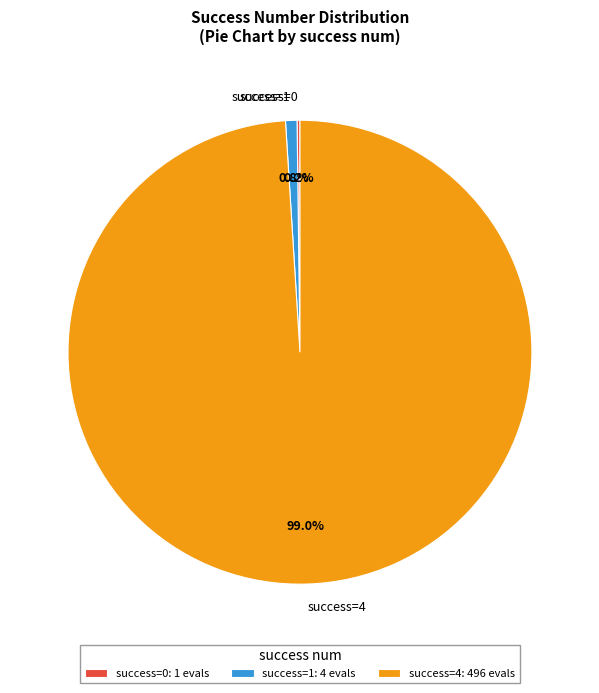

Combined, do success=4 and success=1 account for over 50%?

Yes